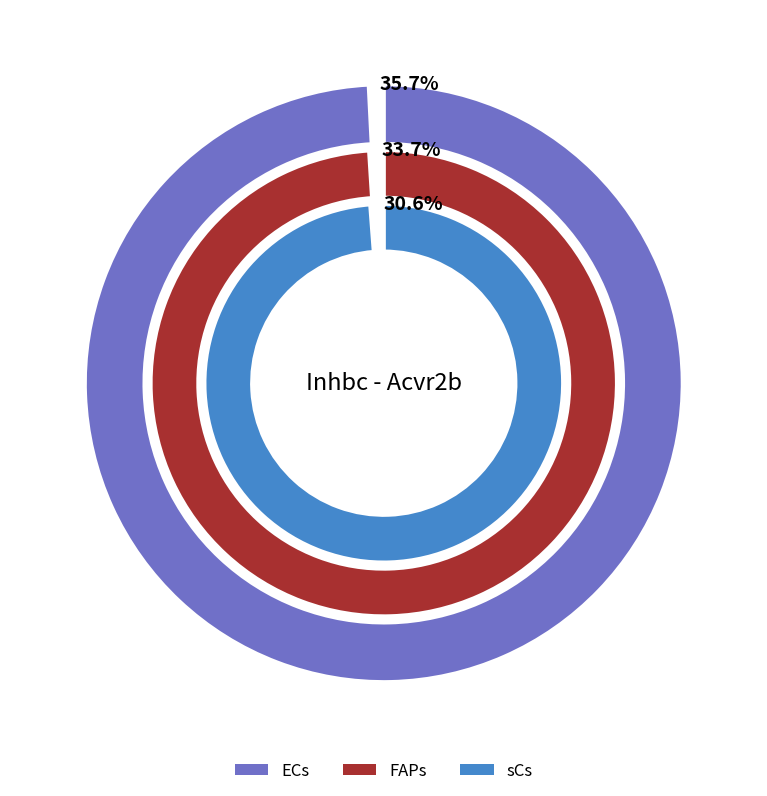

To the nearest percent, what percentage of the pie is FAPs?

34%